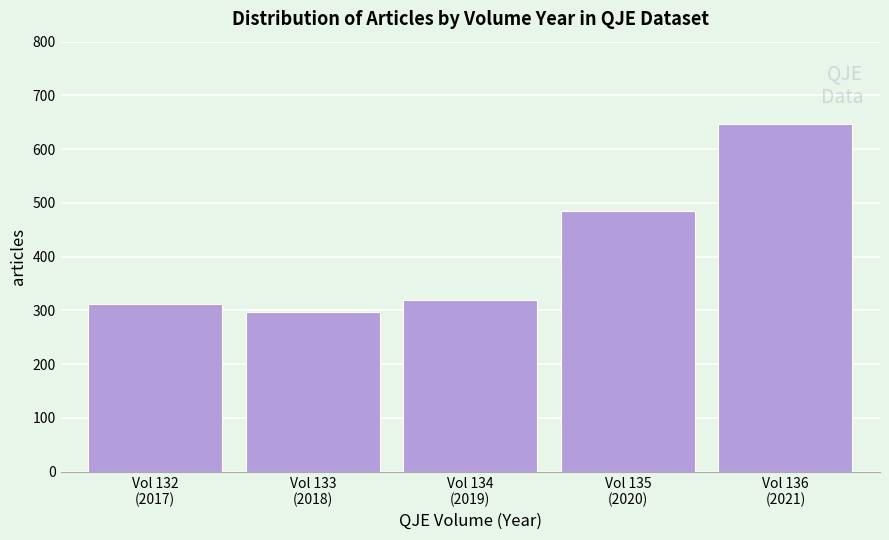

Reading right to left, list all the values displayed in this chart.

647	485	320	298	312